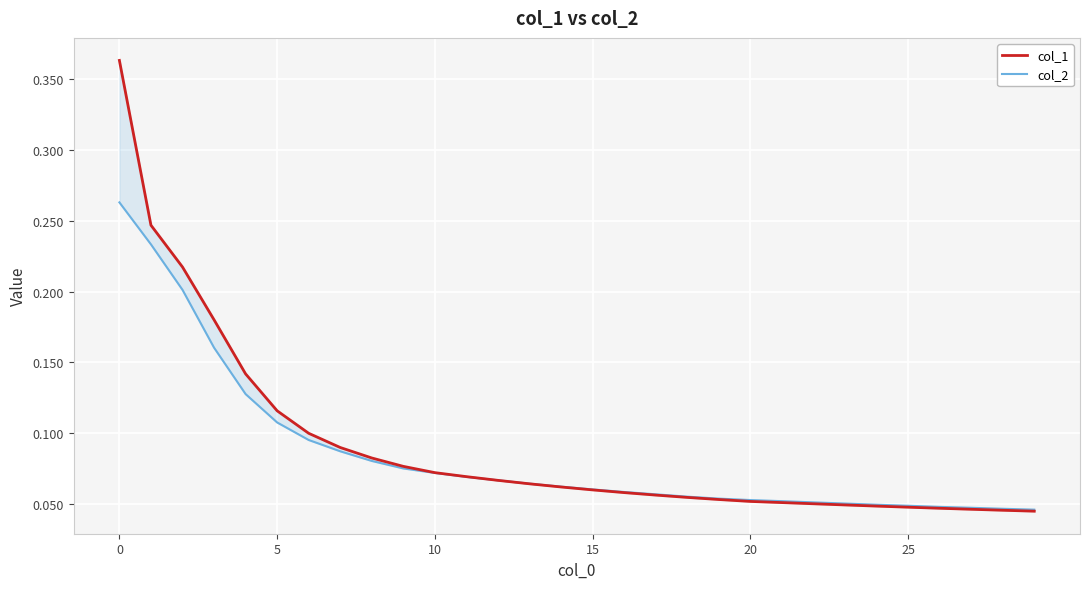

Rank the series by their maximum value, from highest to lowest.

col_1, col_2